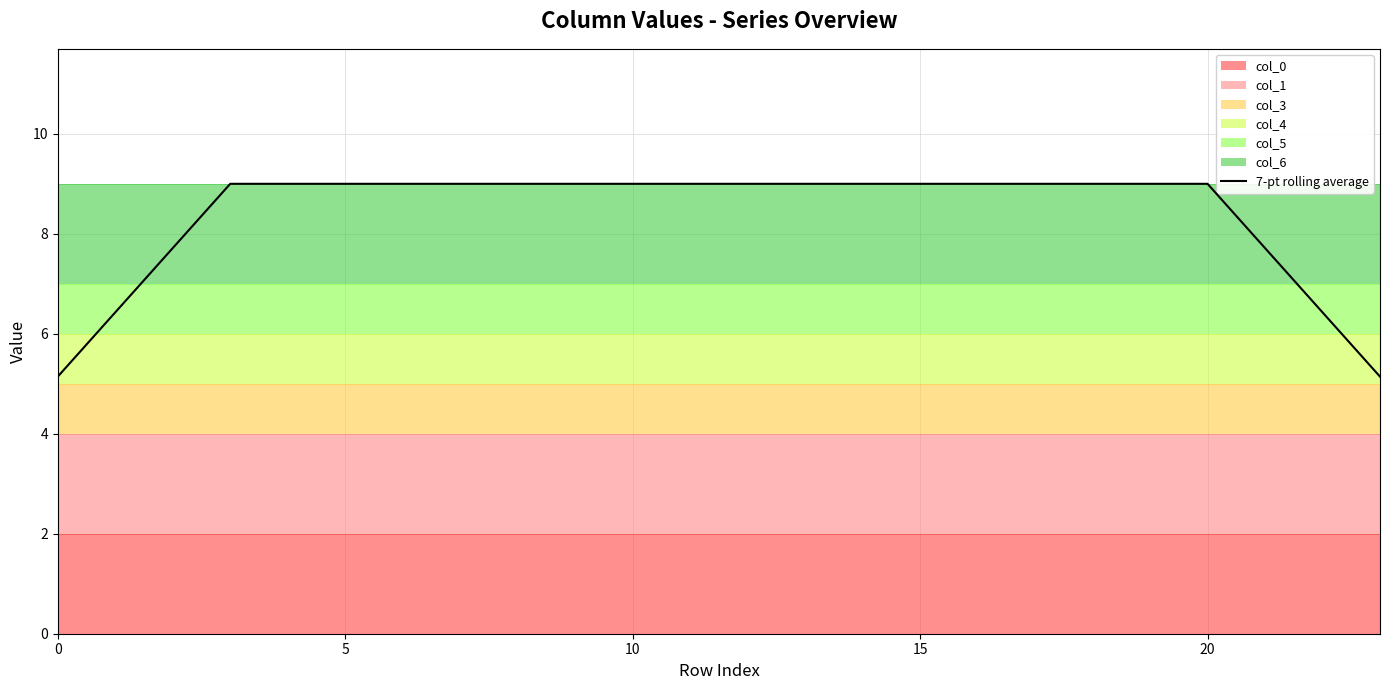

What is the smallest value displayed?

5.1